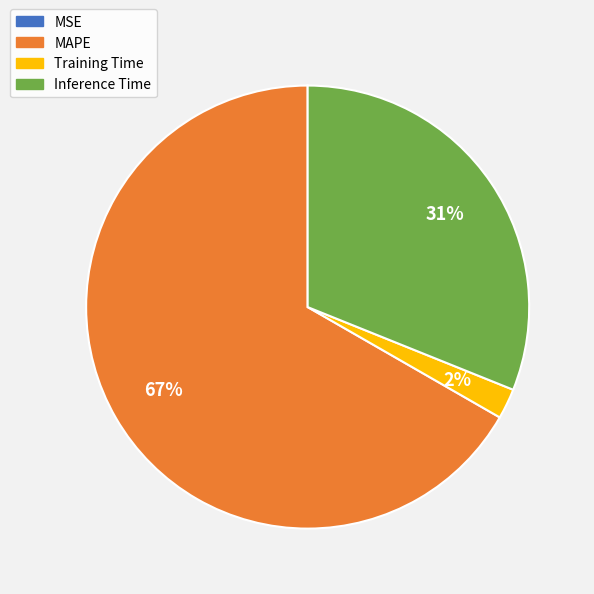

What percentage is the MAPE slice, to the nearest percent?

67%